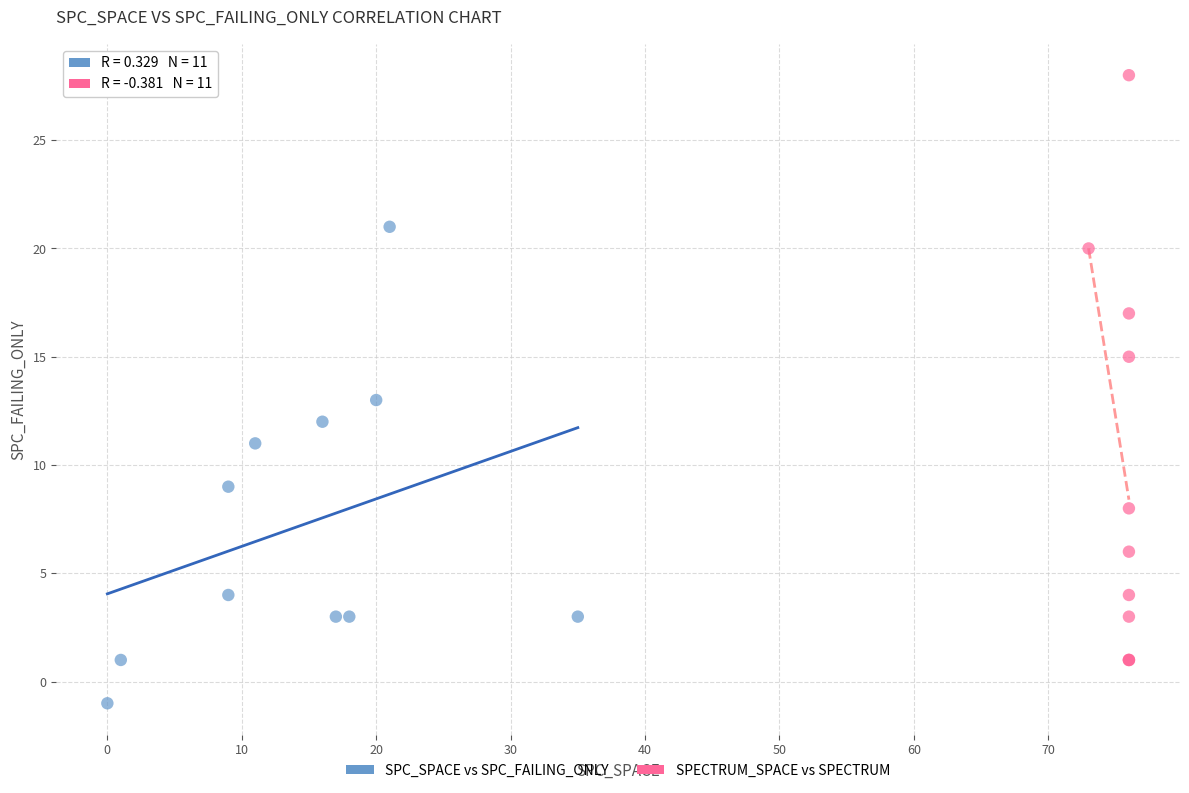

Which series reaches the maximum Y coordinate?

SPECTRUM_SPACE vs SPECTRUM